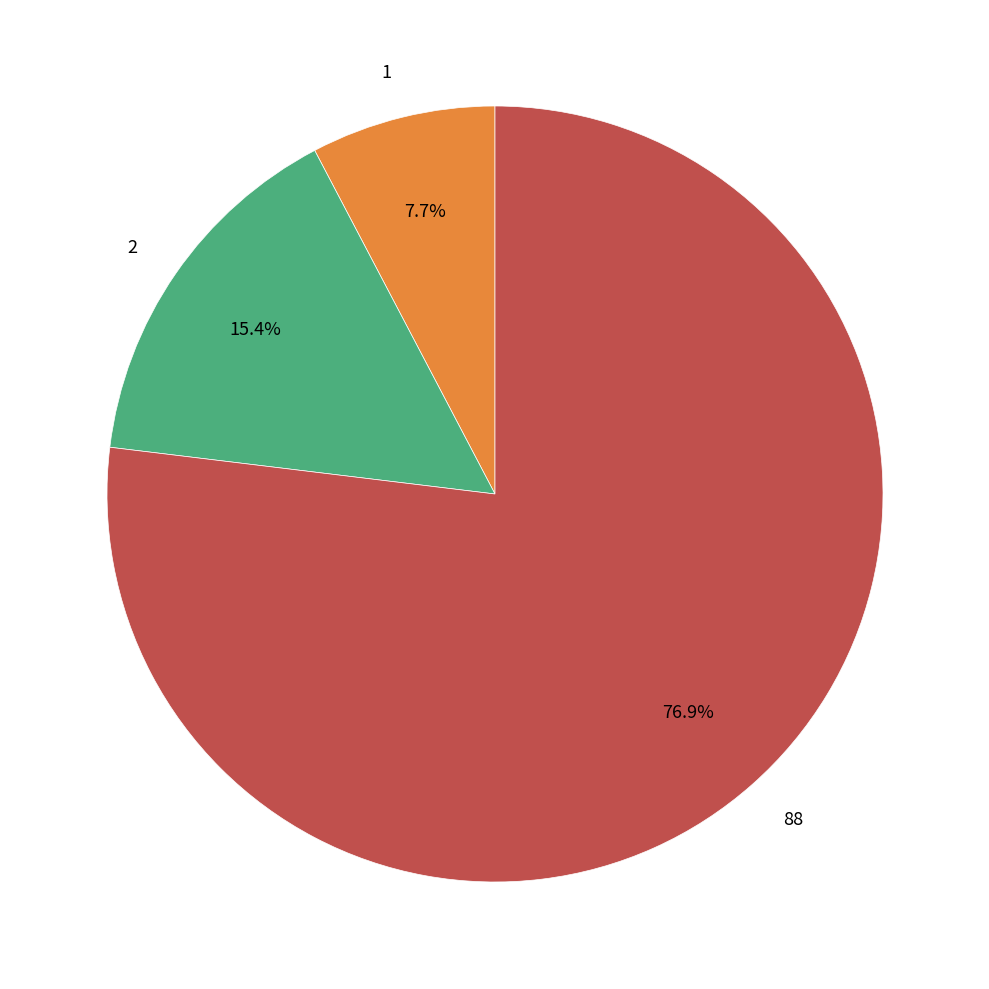

Rank the categories by value from lowest to highest.

1, 2, 88